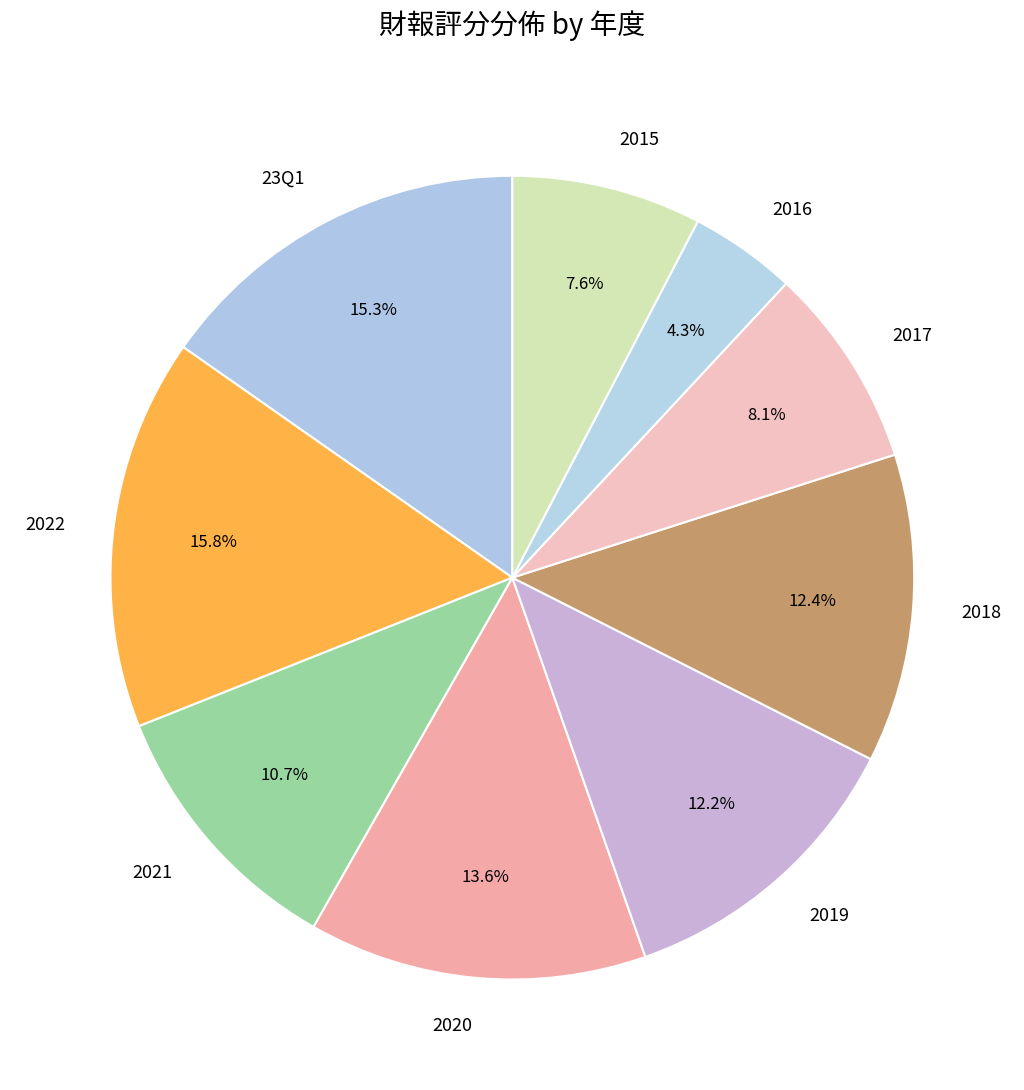

How many segments does this pie chart have?

9